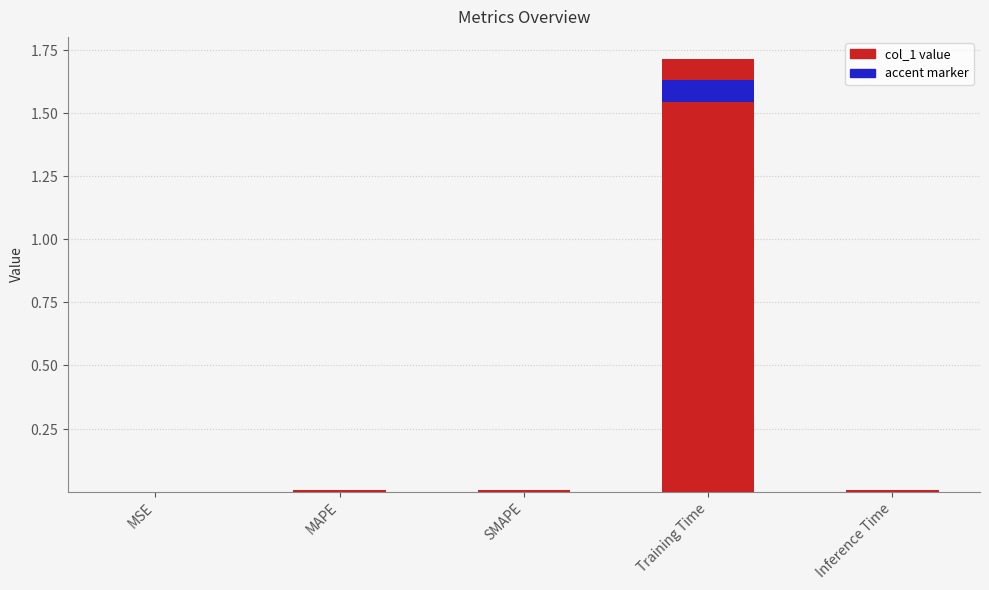

Which category has the highest value across all series?

Training Time